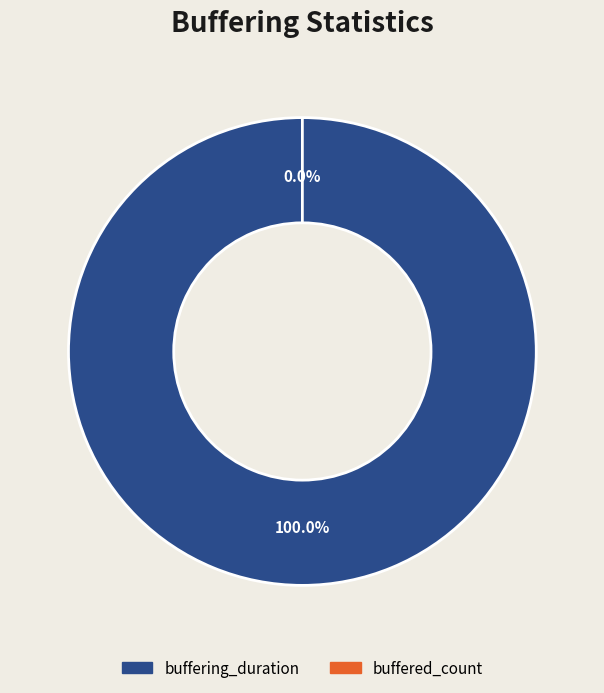

To the nearest percent, what is the combined percentage of buffered_count and buffering_duration?

100%